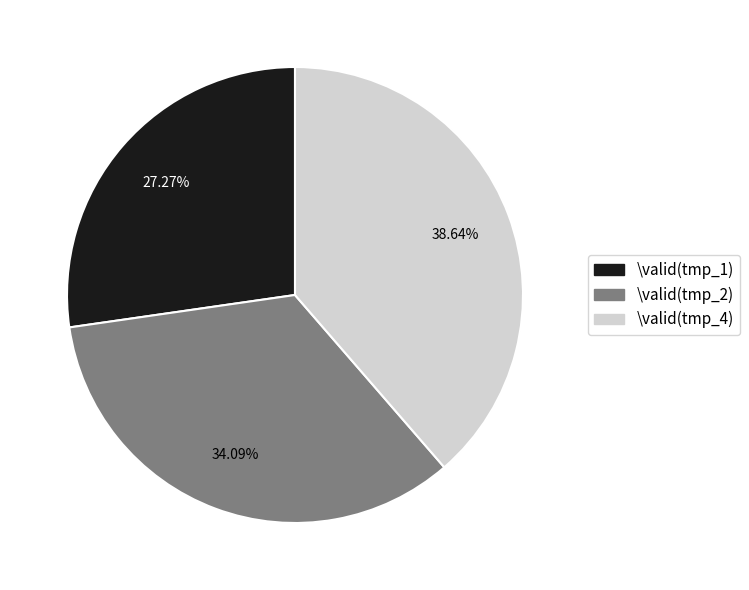

What is the largest slice in the pie chart?

\valid(tmp_4)